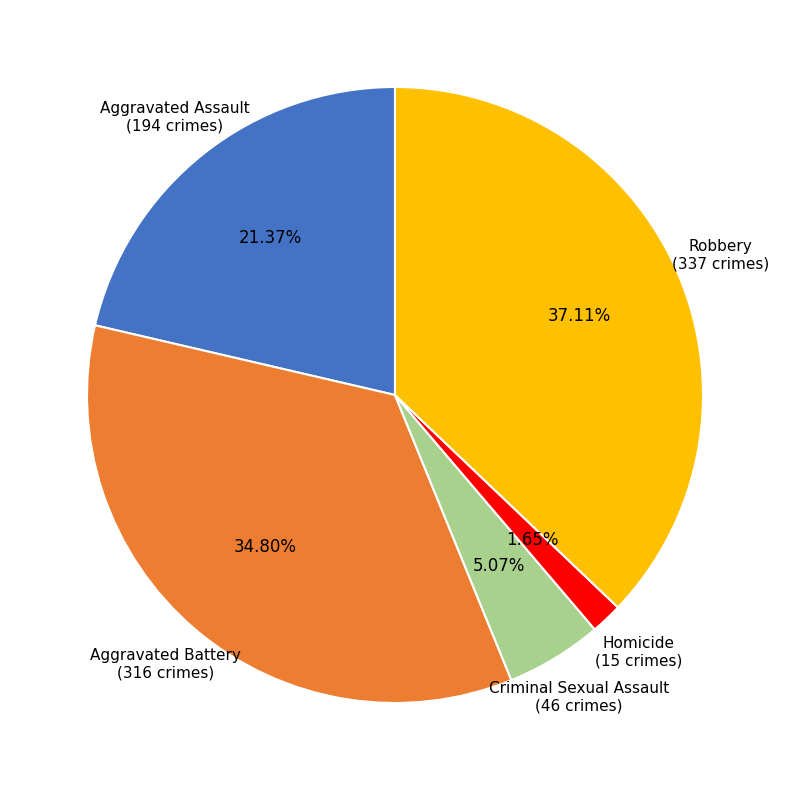

What is the ratio of the value at Homicide to the value at Criminal Sexual Assault?

0.3